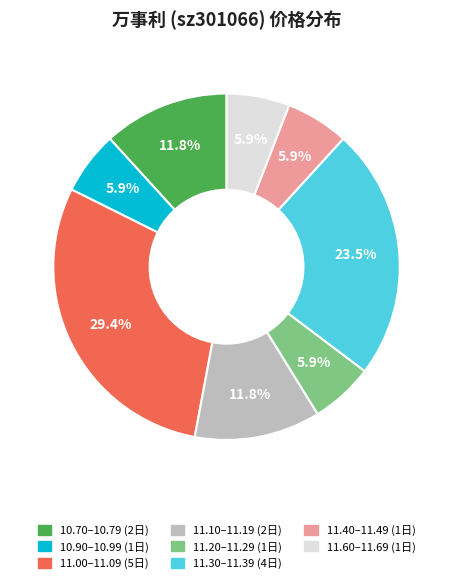

Does any single category account for the majority?

No